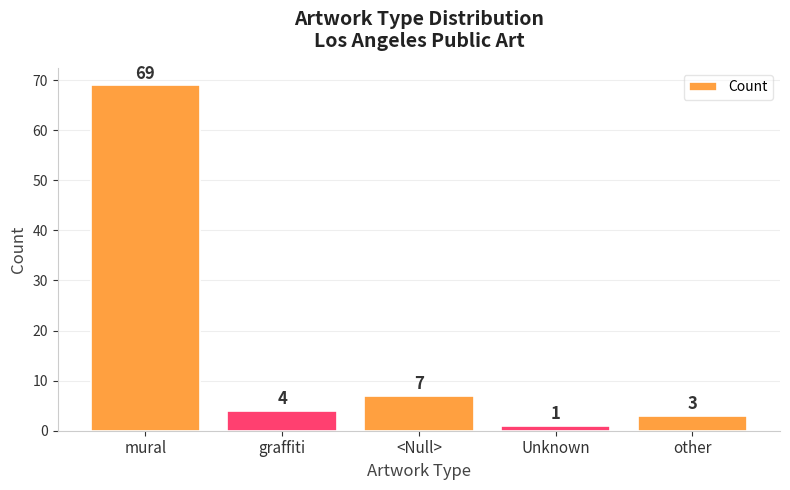

What is the label of the 3rd bar from the right?

<Null>